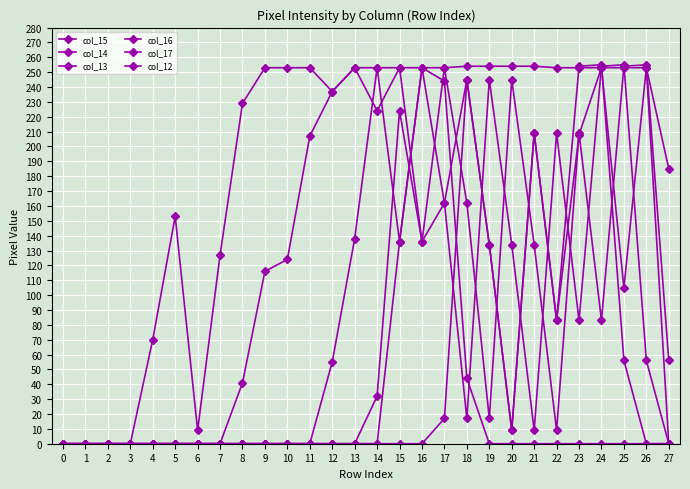

How many lines are shown in the chart?

6